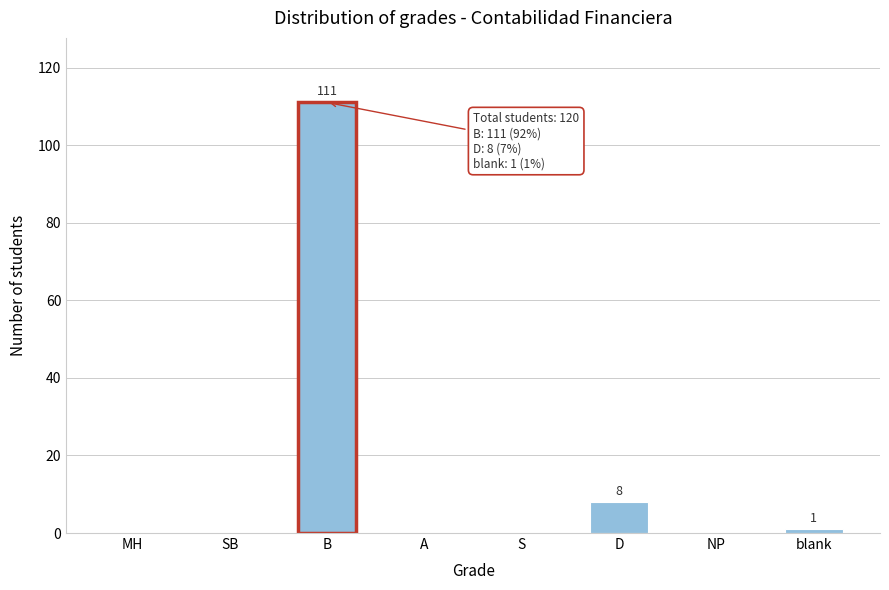

Reading left to right, what are all the values shown in this chart?

MH=0	SB=0	B=111	A=0	S=0	D=8	NP=0	blank=1